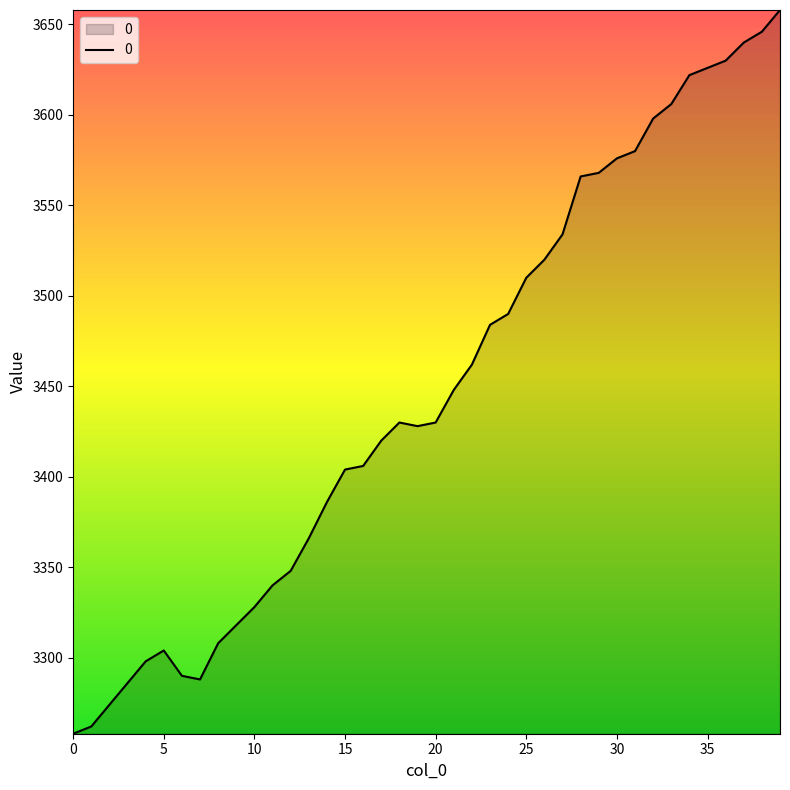

What is the smallest value displayed?

3258